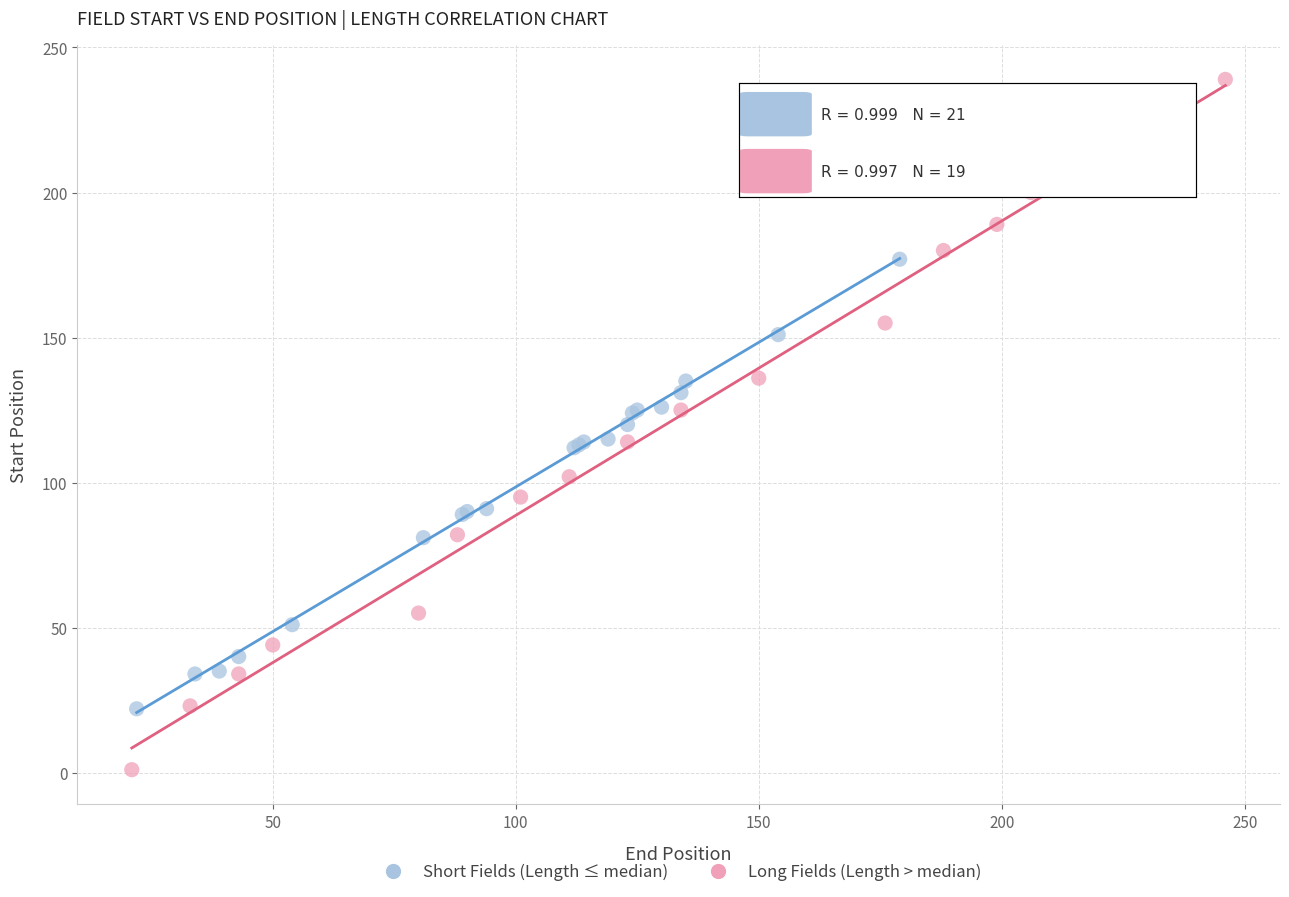

Which series reaches the maximum Y coordinate?

Long Fields (Length > median)